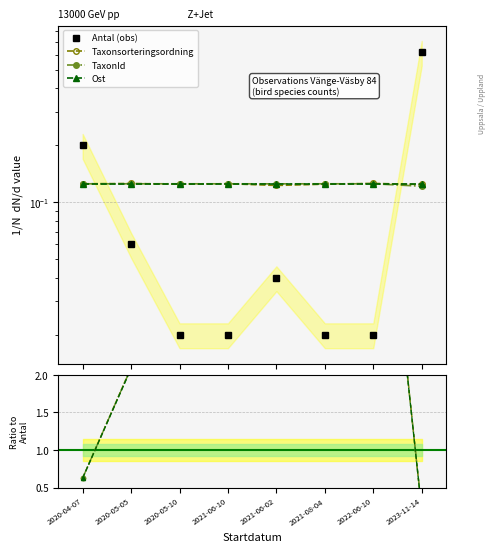

Read the Ost value at 2020-05-10.

0.1